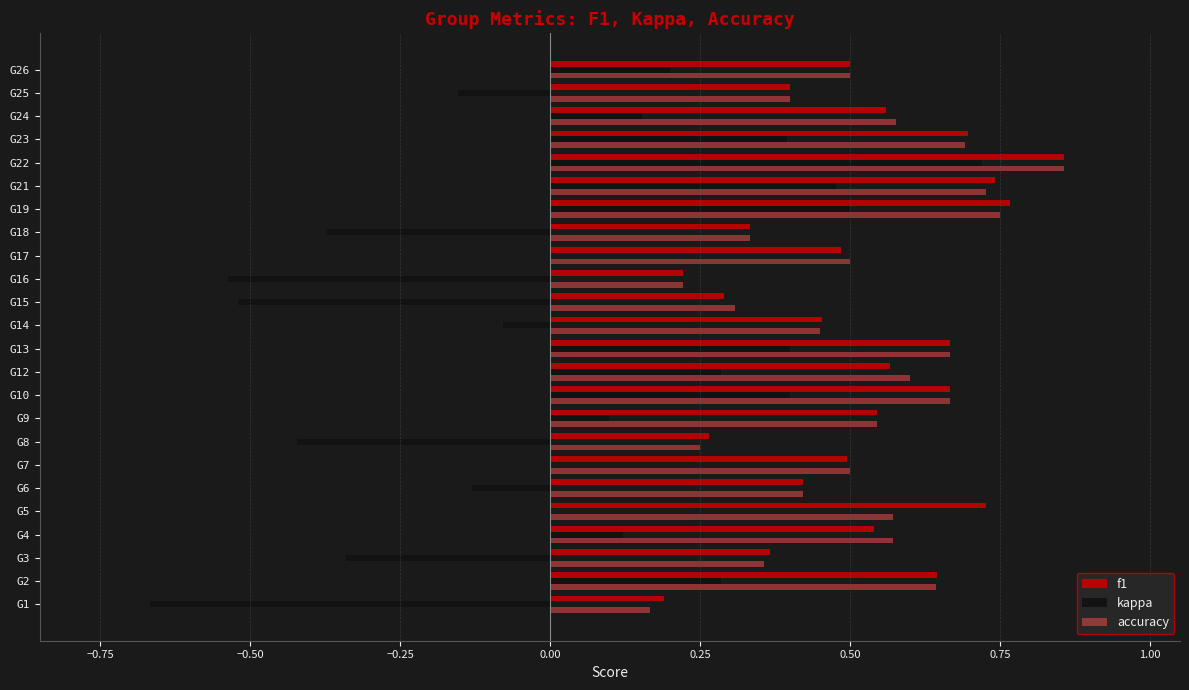

At which label does f1 reach its peak?

G22